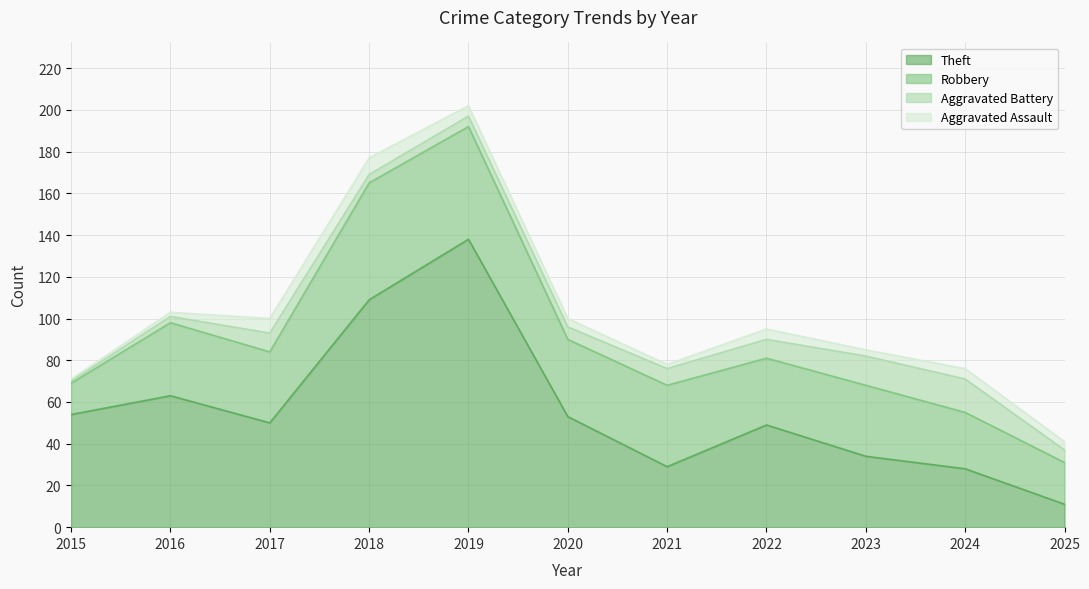

How many data points does each series have?

11